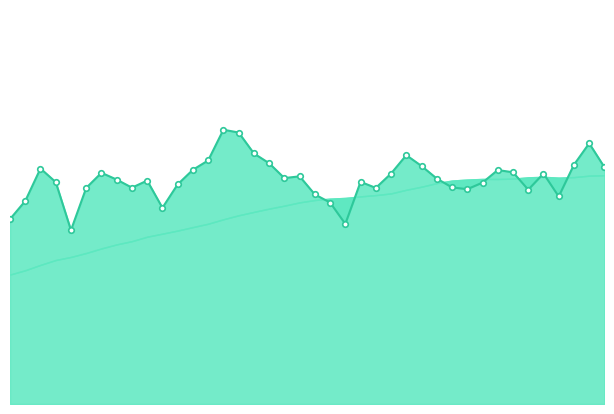

The col_5 series shows 0.2 at 8. True or false?

False